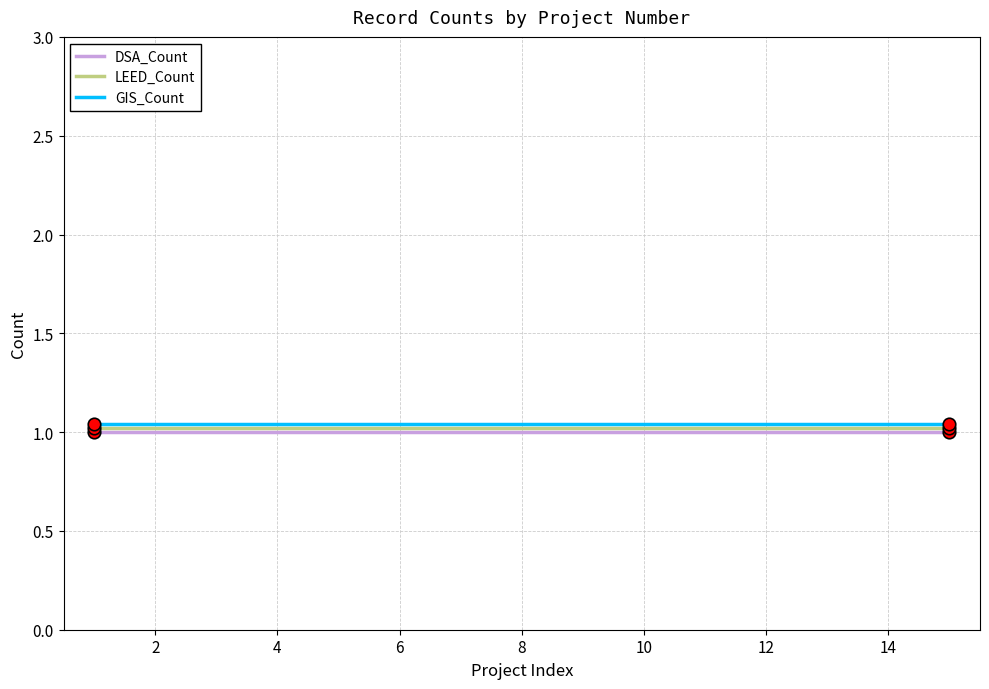

How many lines are shown in the chart?

3